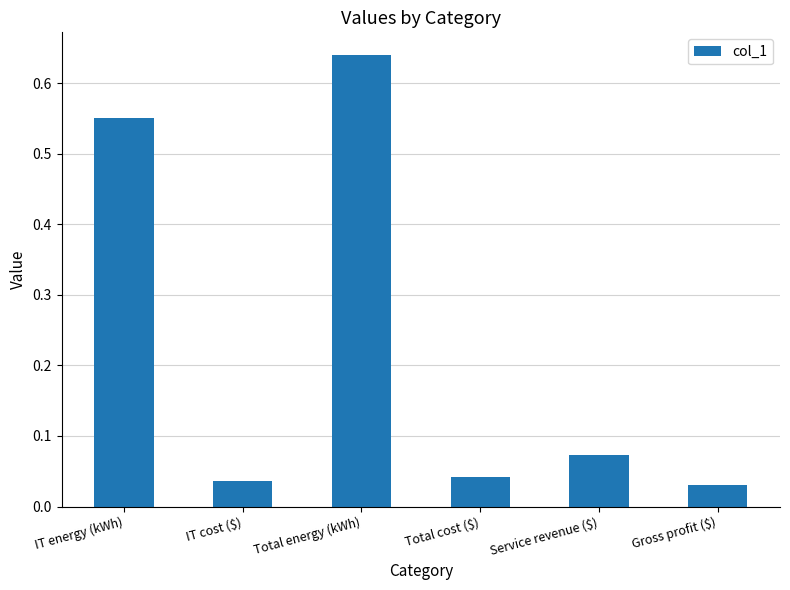

What is the label of the 2nd bar from the right?

Service revenue ($)